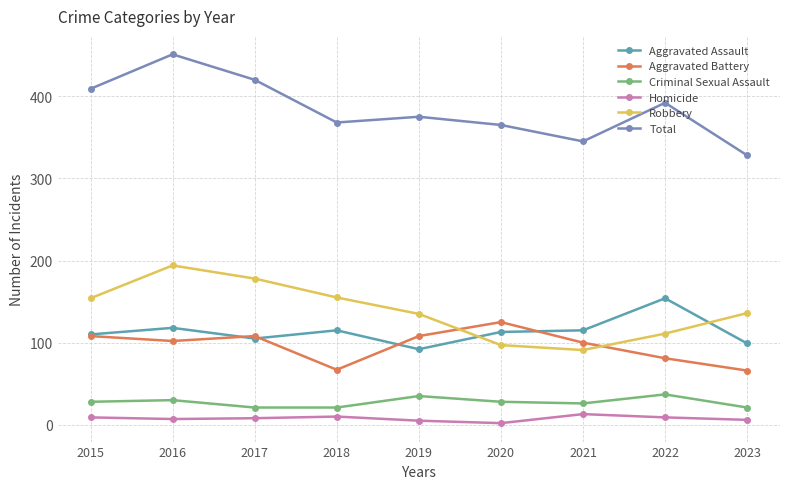

What is the minimum value for Homicide?

2